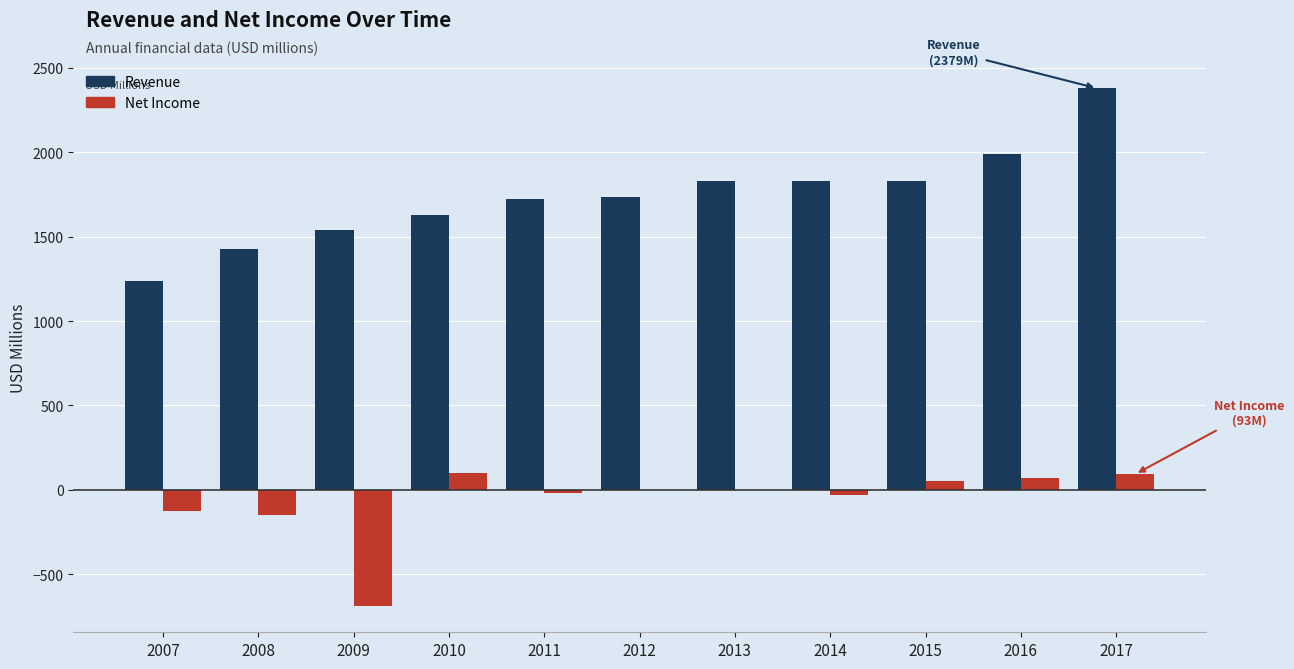

How many values in the Revenue series exceed 1737?

6